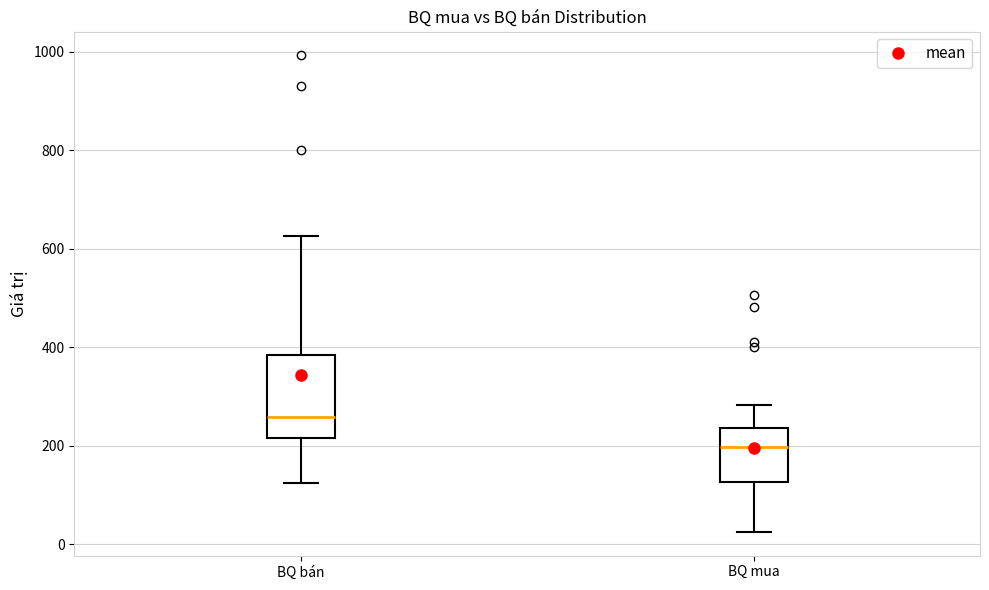

Reading left to right, read every box against the y-axis: the position of its median line, the range the box covers, and the ends of its whiskers. The values are not printed on the chart, so give them approximately, as read against the axis.

BQ bán: median 260, box 220 to 380, whiskers 120 to 620
BQ mua: median 200, box 120 to 240, whiskers 20 to 280